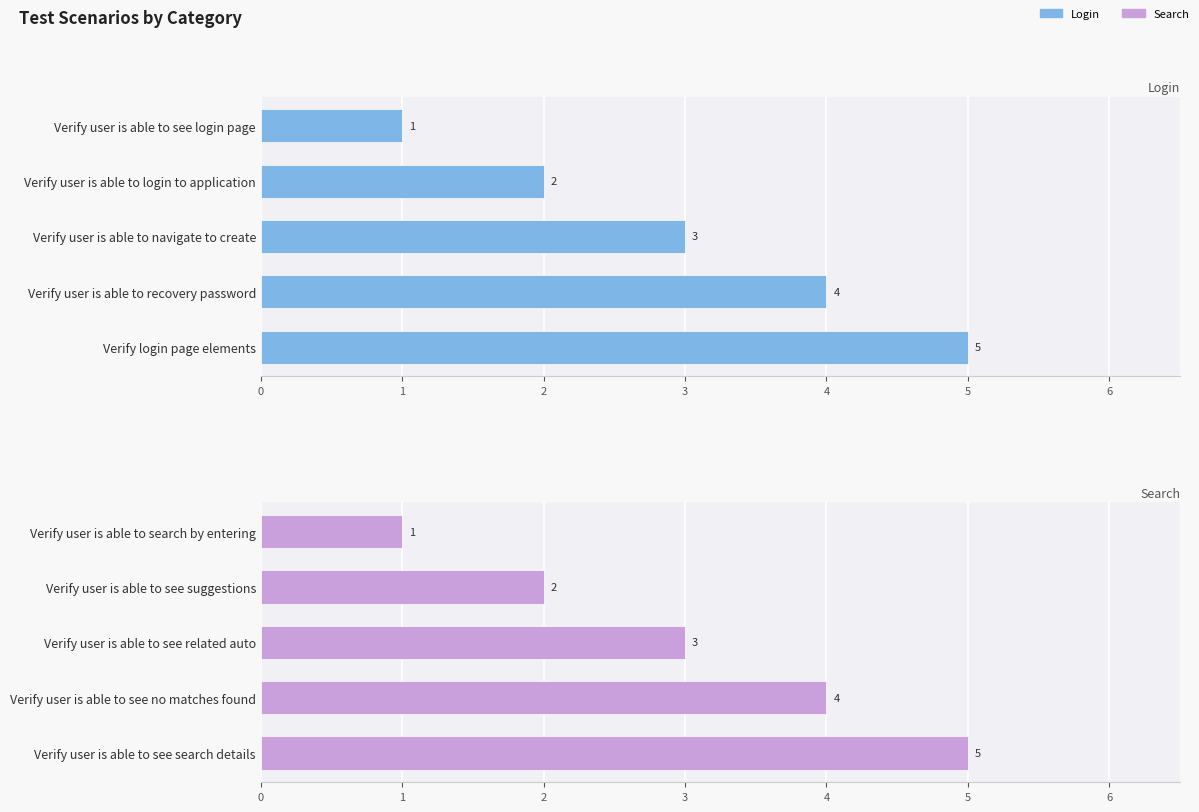

How many groups of bars are there?

5